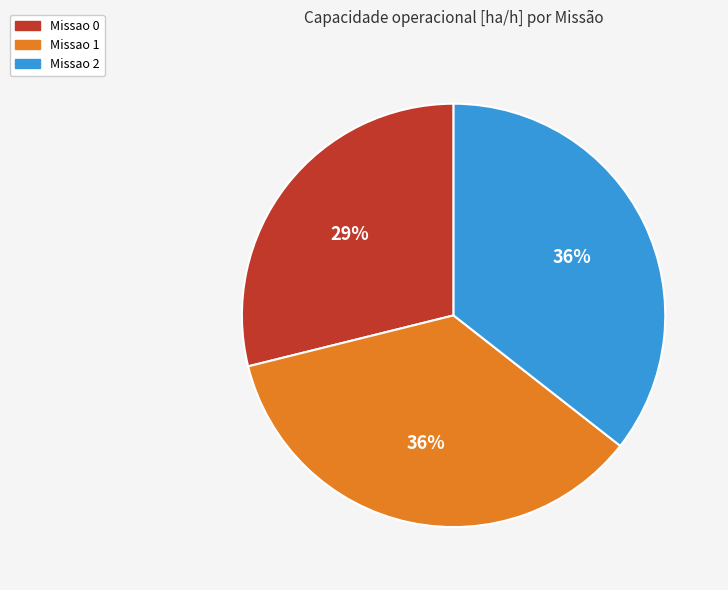

To the nearest percent, what is the difference between the largest and smallest slice percentages?

7%